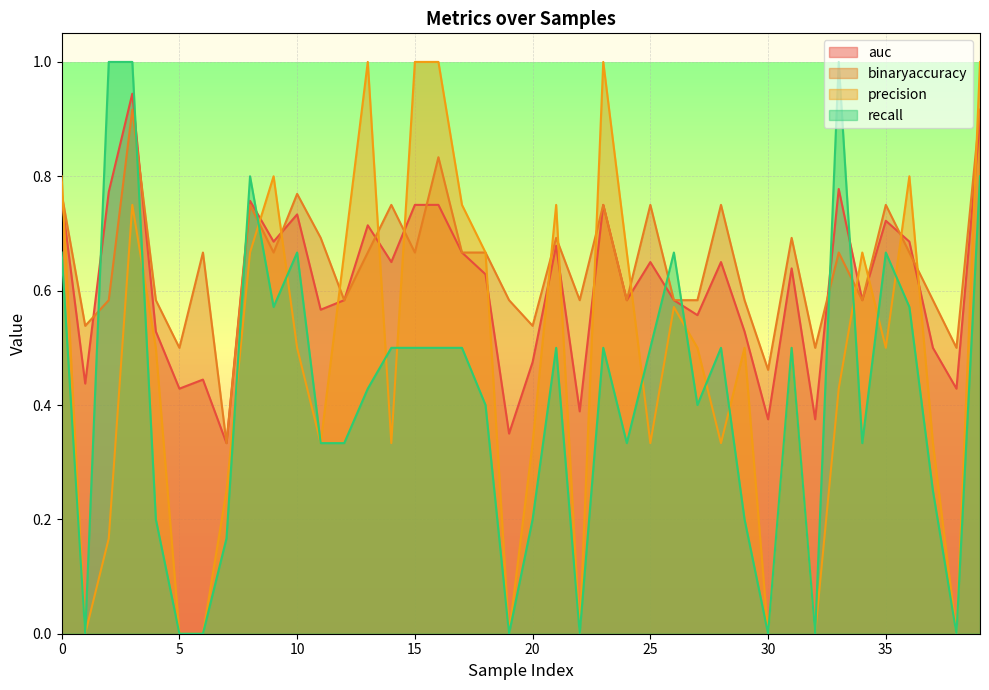

Which has a higher value, 14 or 15?

15